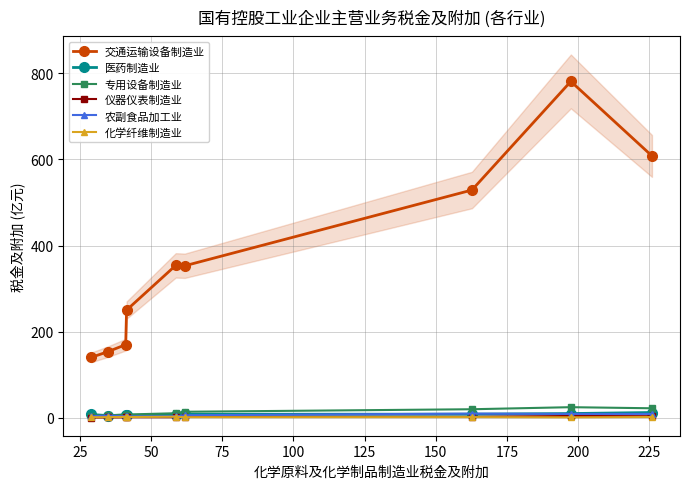

What is the minimum value for 交通运输设备制造业?

140.7